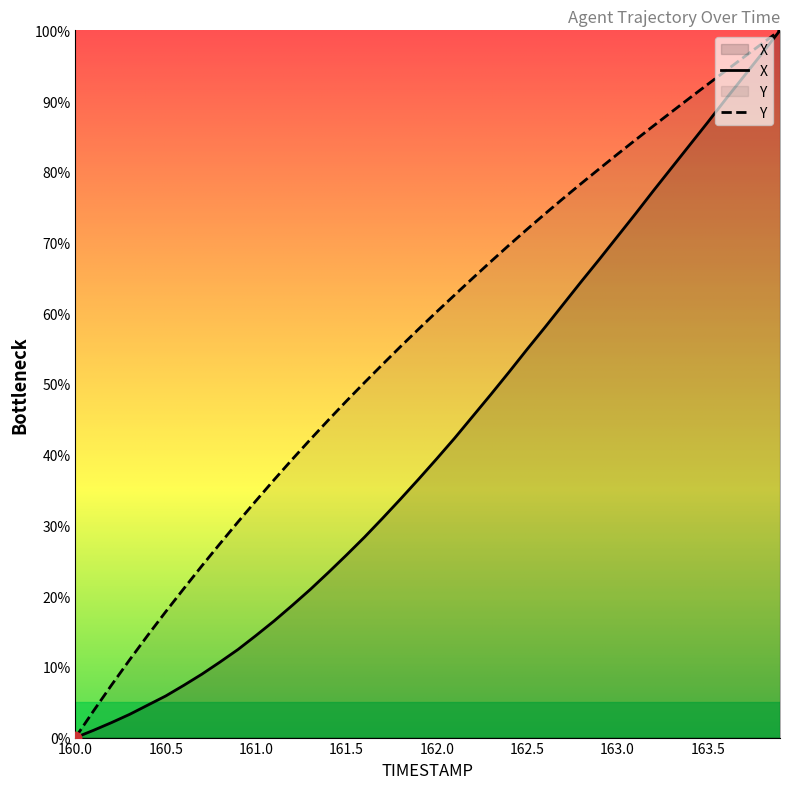

Is the value of X at 160.1 greater than the value of Y at 161.9?

No